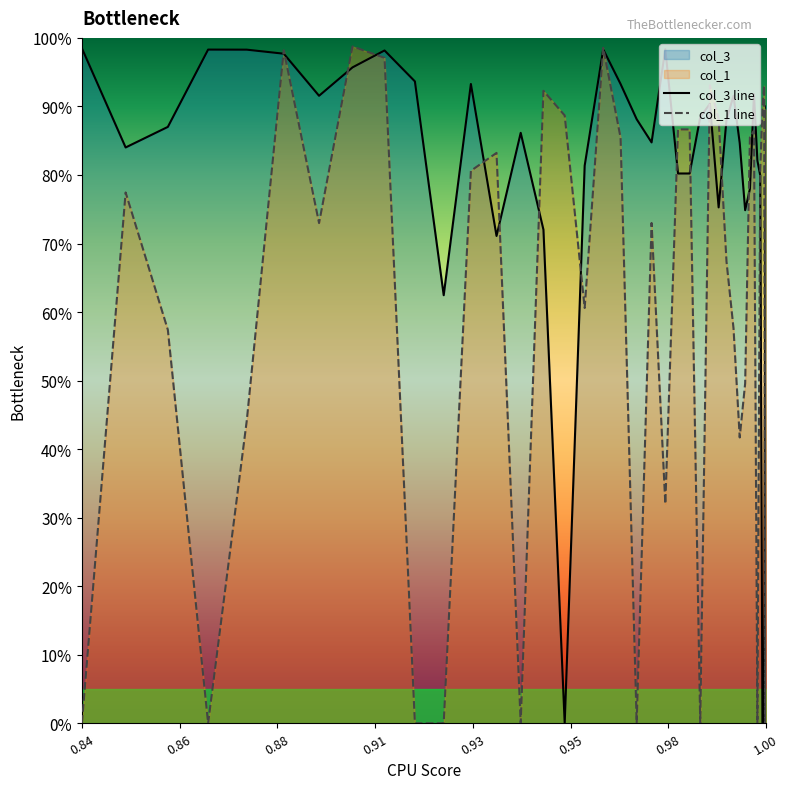

Which series has the largest total across all categories?

col_3 line